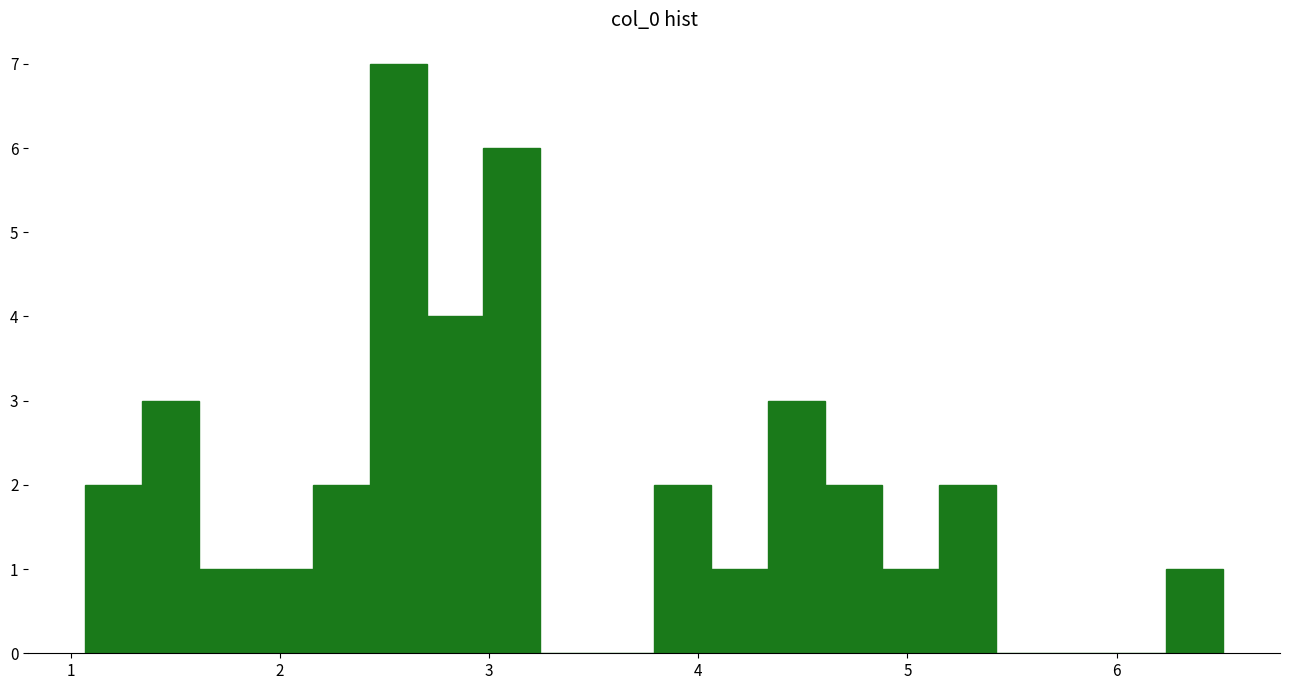

Around what value on the x-axis is the tallest bar? Give the approximate position of its centre, as read against the axis.

2.6